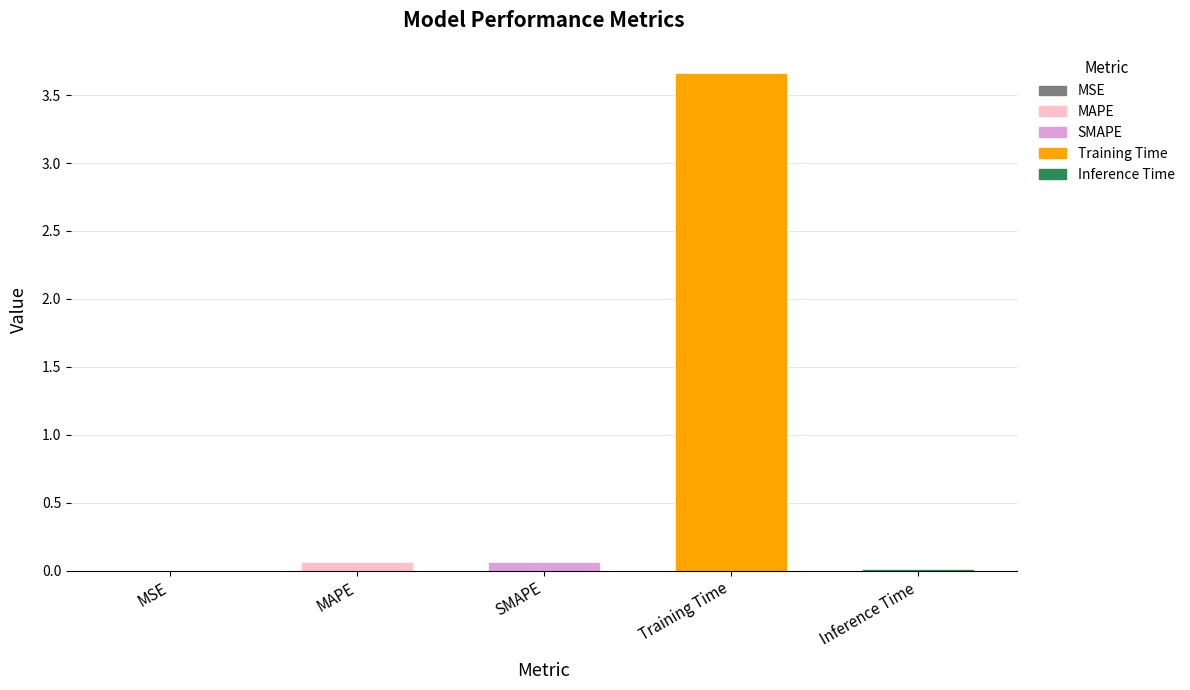

Which has a higher value, Training Time or MSE?

Training Time